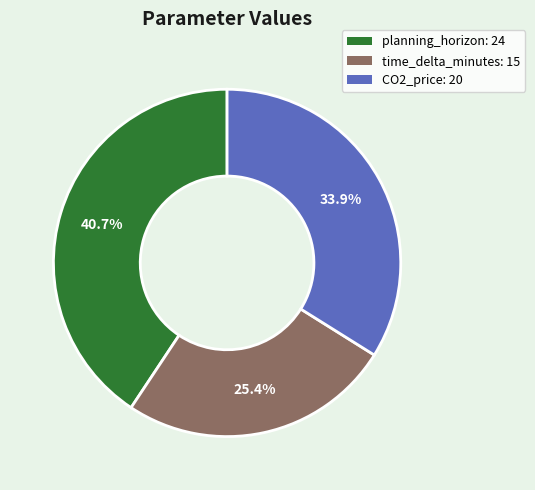

Combined, what portion of the pie is time_delta_minutes and CO2_price?

59.3%